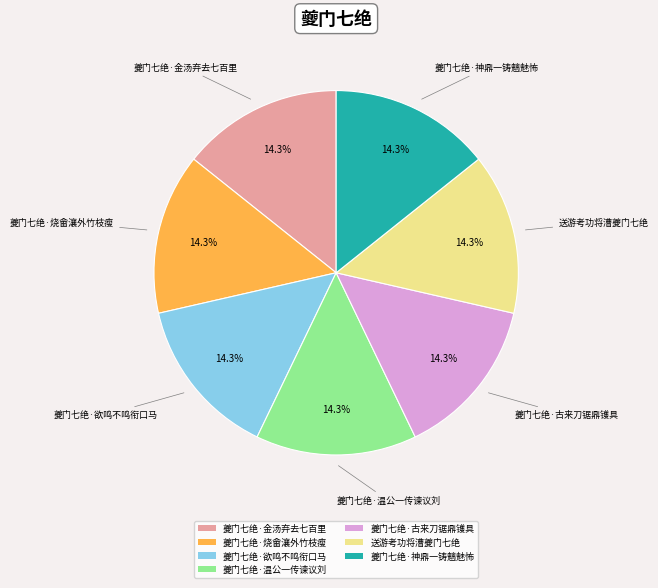

To the nearest percent, what is the average slice percentage?

14%